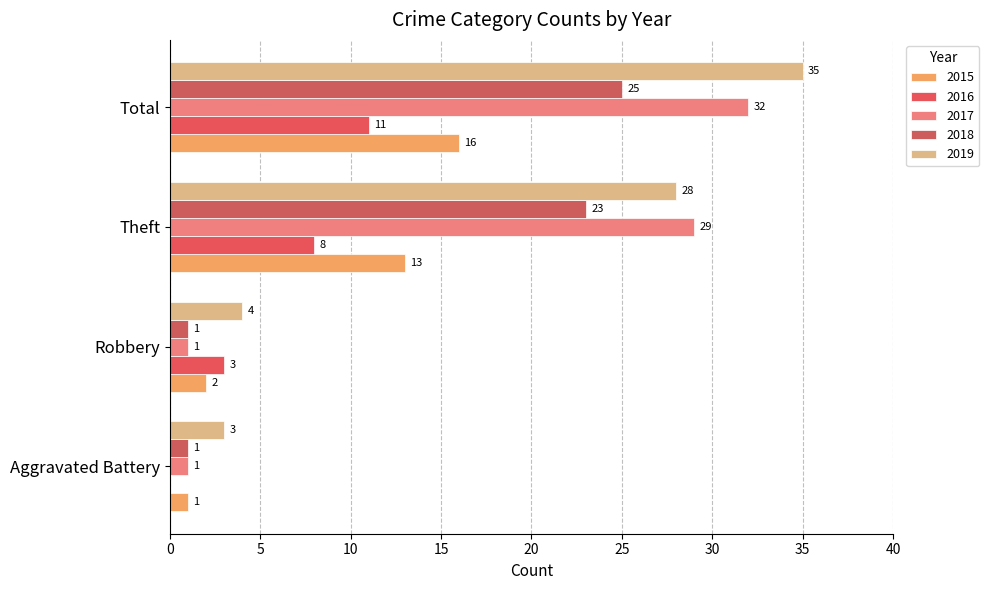

How many values in 2016 are above zero?

3